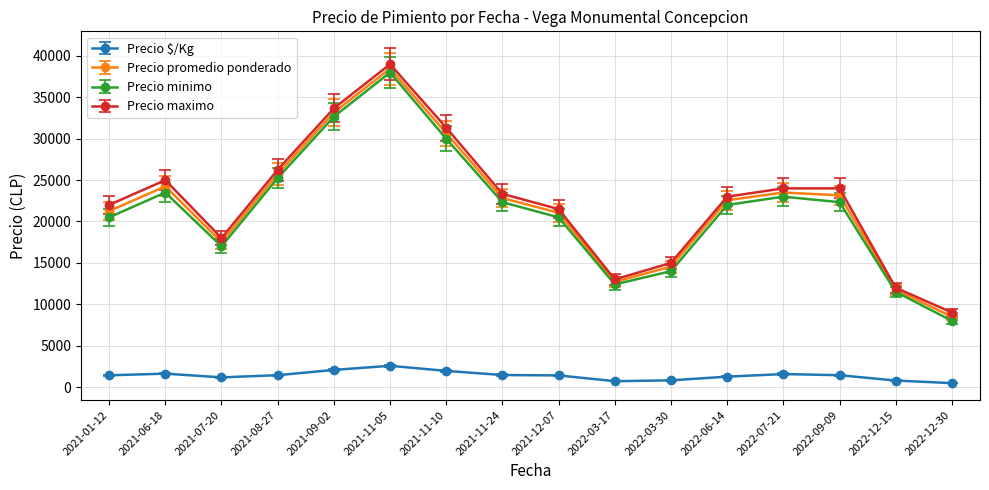

What is the label of the 5th point from the right?

2022-06-14